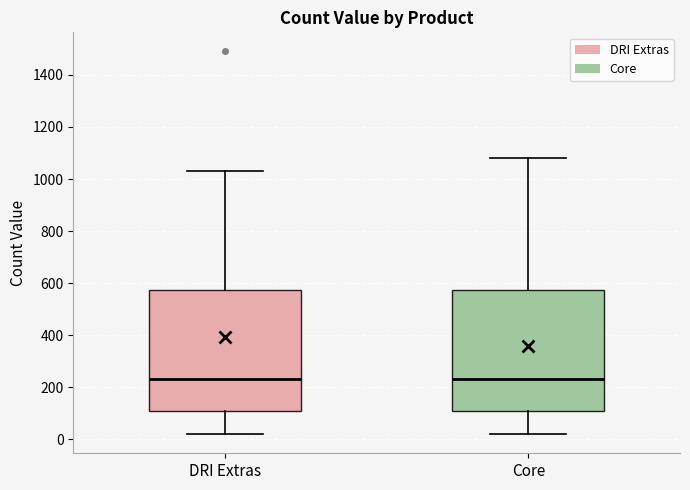

Reading left to right, transcribe this box plot: for each box, give where its median line is, the range the box spans, and where its two whiskers end, as read against the y-axis. The values are not printed on the chart, so give them approximately, as read against the axis.

DRI Extras: median 240, box 100 to 580, whiskers 20 to 1040
Core: median 240, box 100 to 580, whiskers 20 to 1080